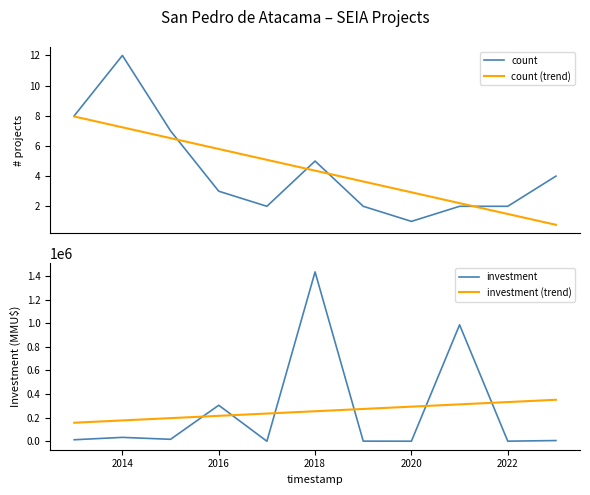

What are all the series names shown in the legend?

count, count (trend), investment, investment (trend)